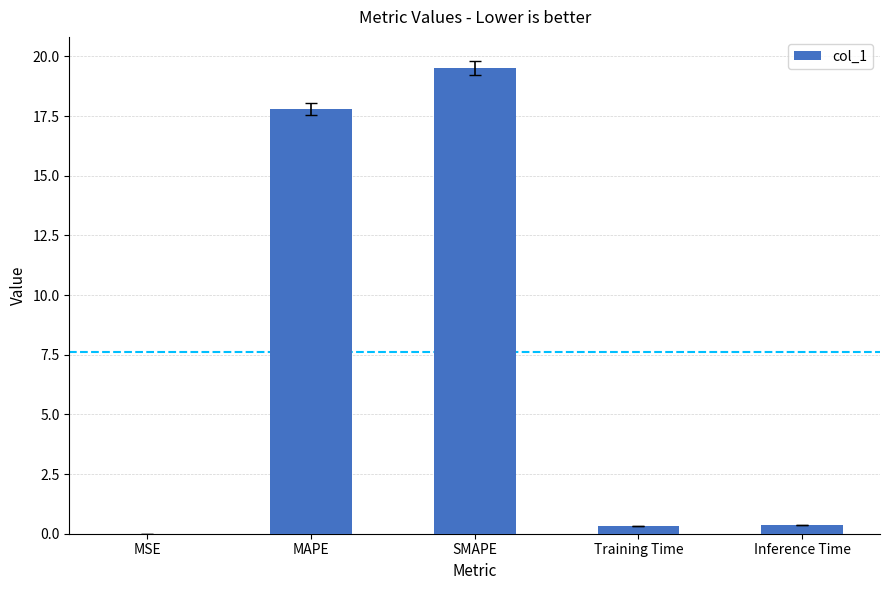

Between Inference Time and MAPE, which is larger?

MAPE